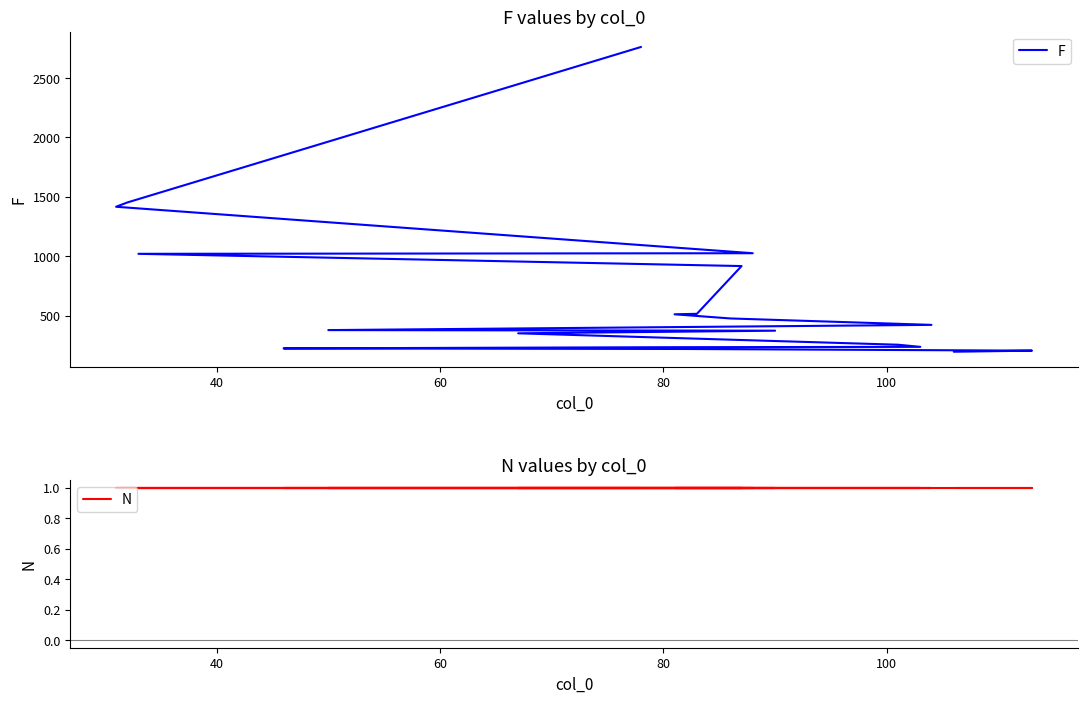

What is the value of the N point at the 1st from the left?

1